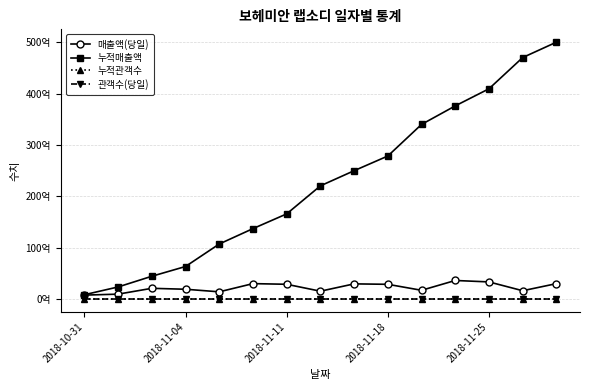

What are all the series names shown in the legend?

매출액(당일), 누적매출액, 누적관객수, 관객수(당일)